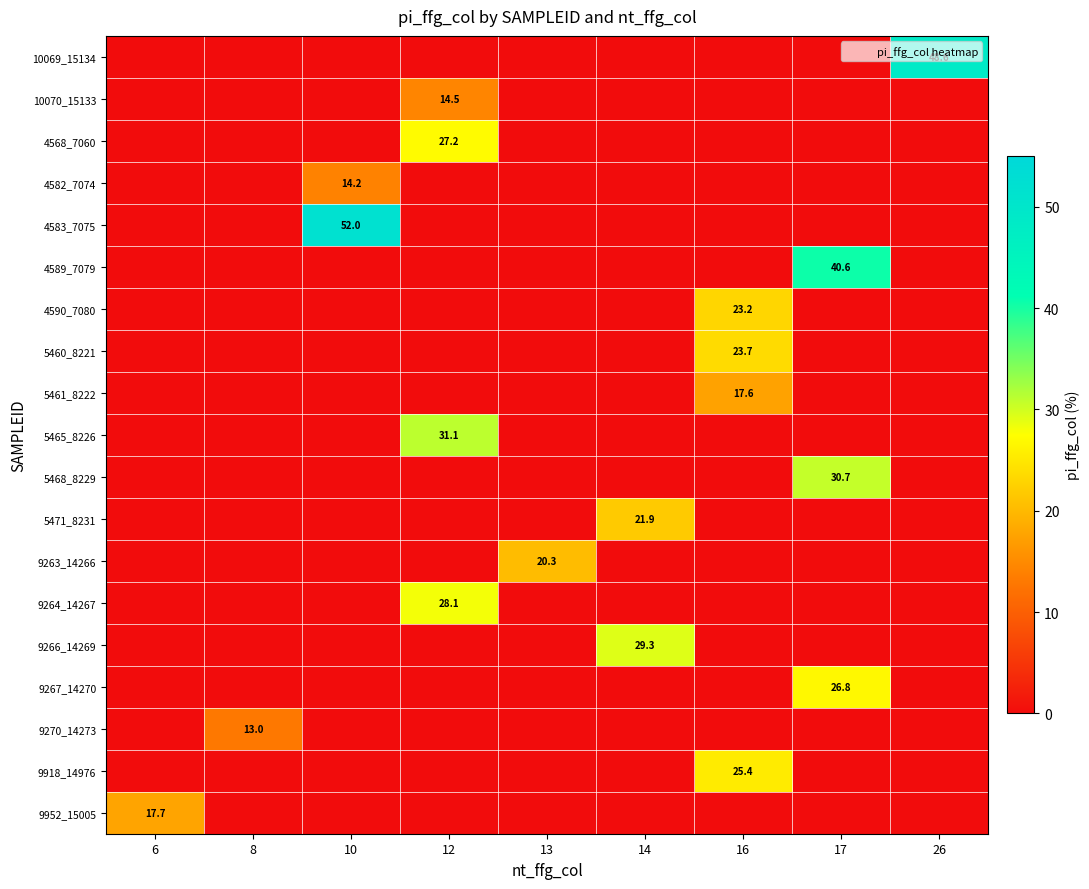

What is the maximum value shown in the chart?

52.0